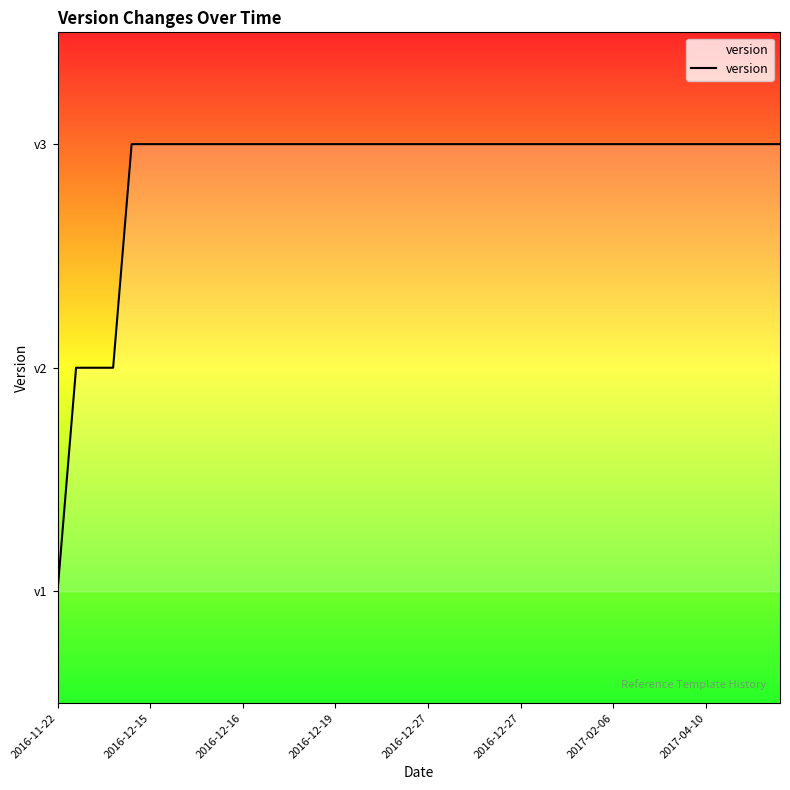

What is the label of the 39th point from the right?

2016-12-15